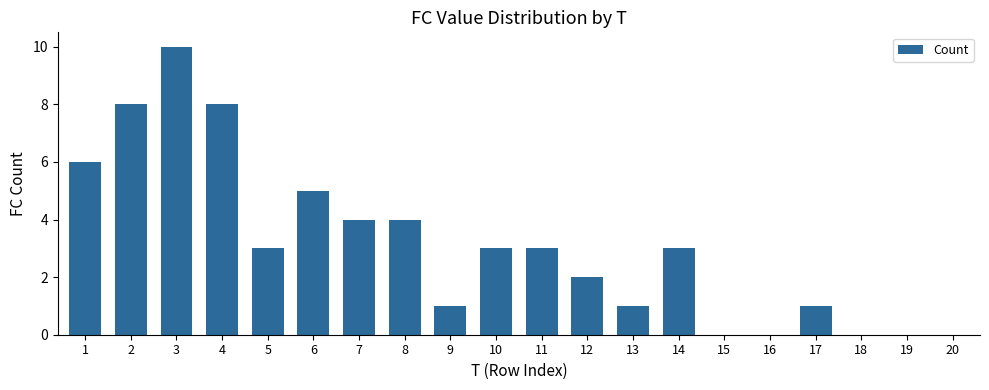

At which label is the value closest to 5?

6